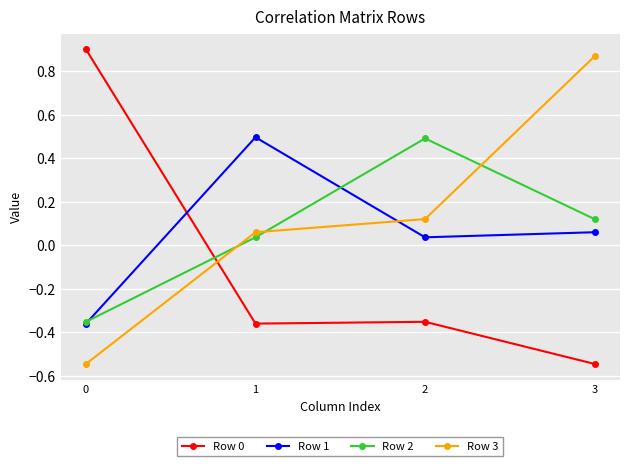

Between 2 and 3, which series saw the biggest shift?

Row 3